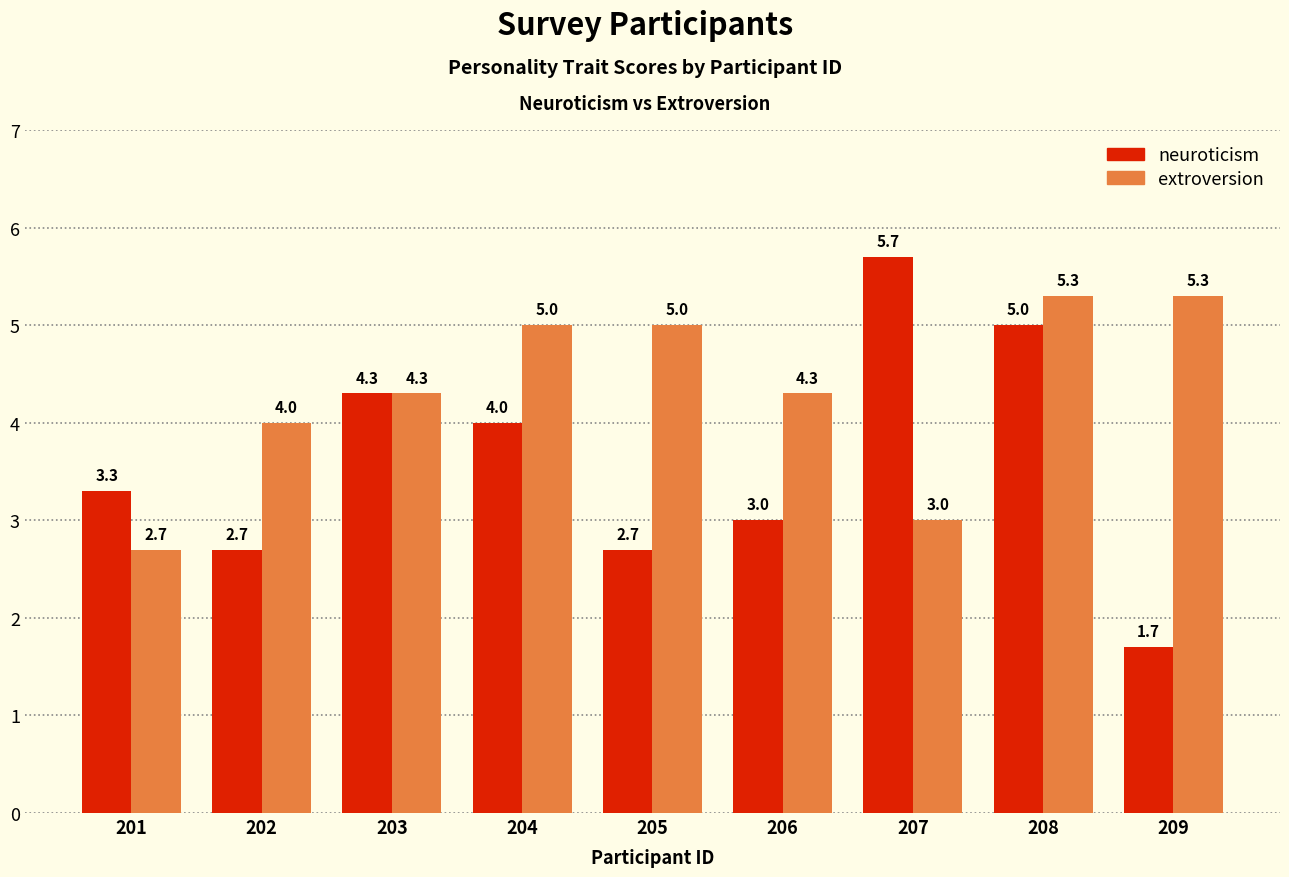

True or false: extroversion has a value of 4.0 at 202.

True